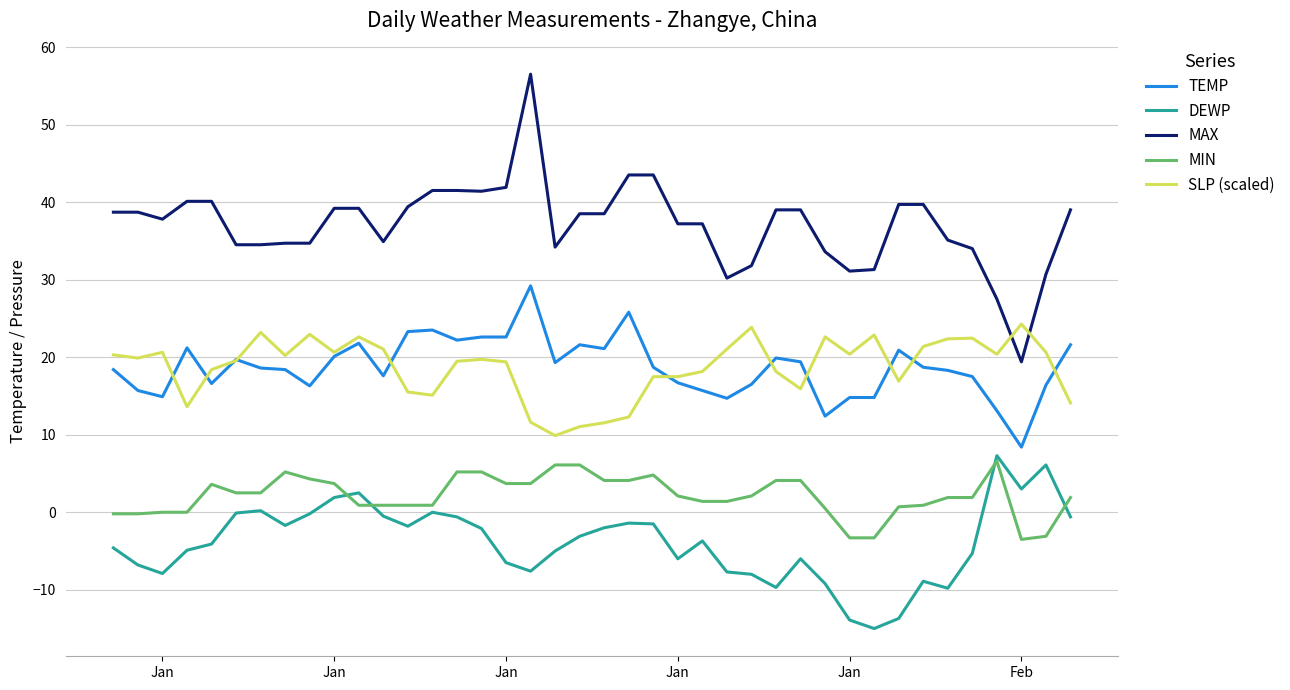

Which series has the largest total across all categories?

MAX